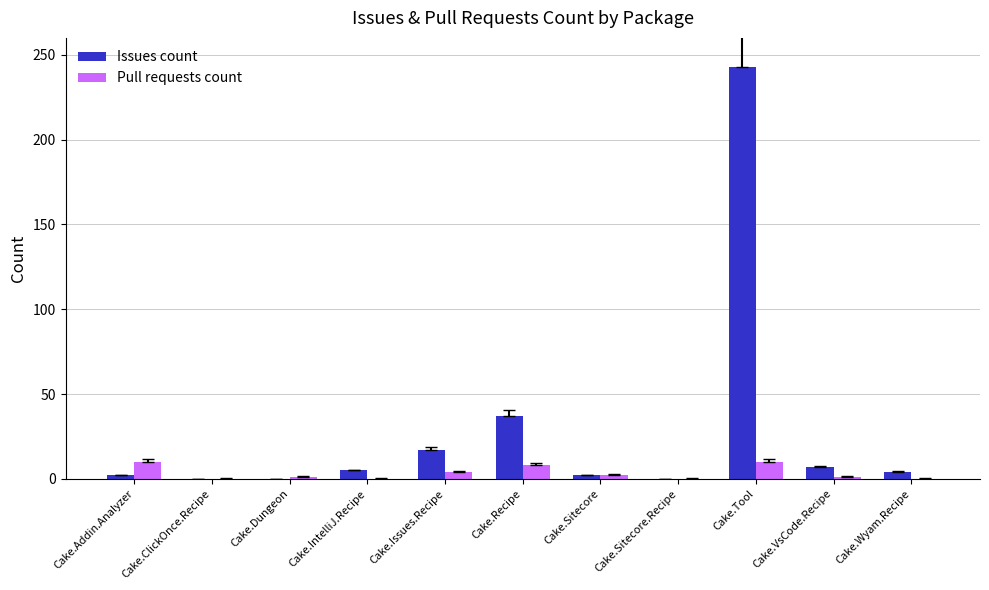

How many categories are shown in the chart?

11